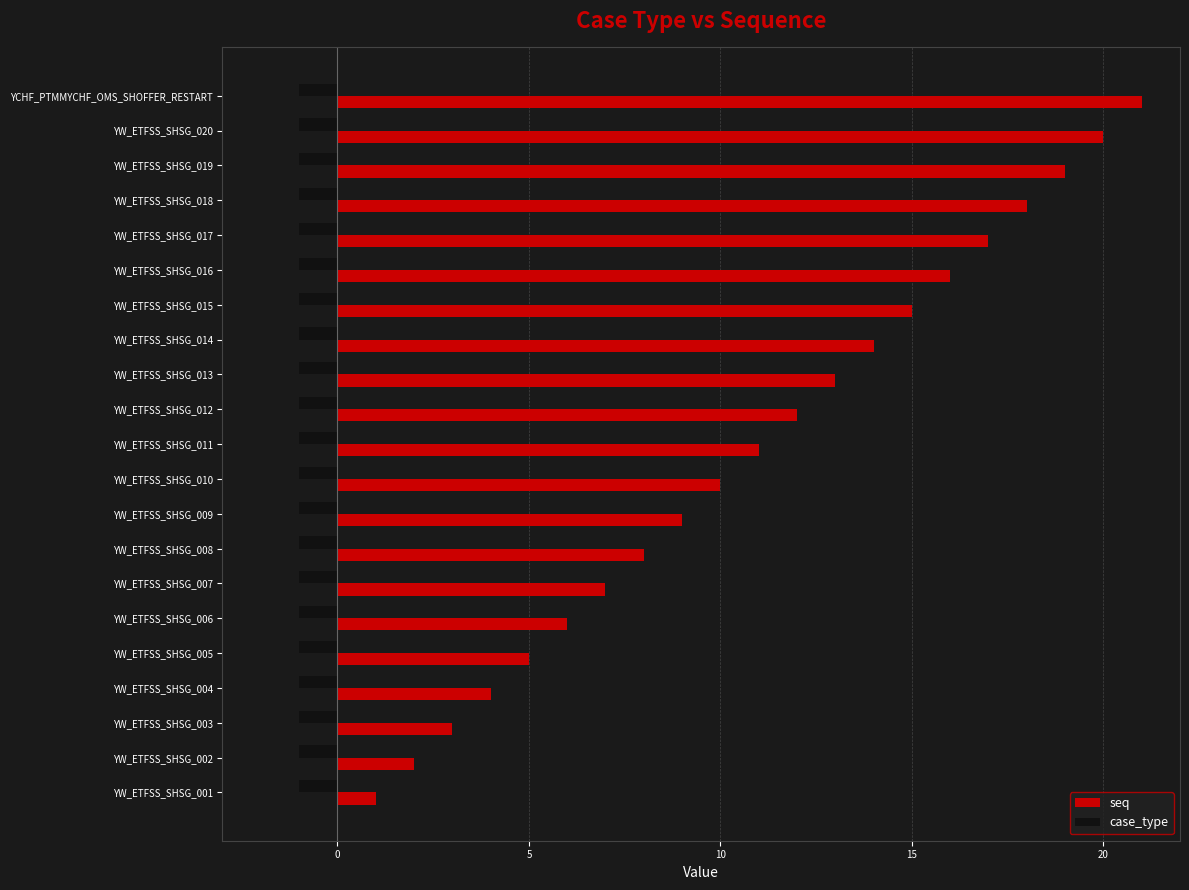

What is the smallest value displayed?

-1